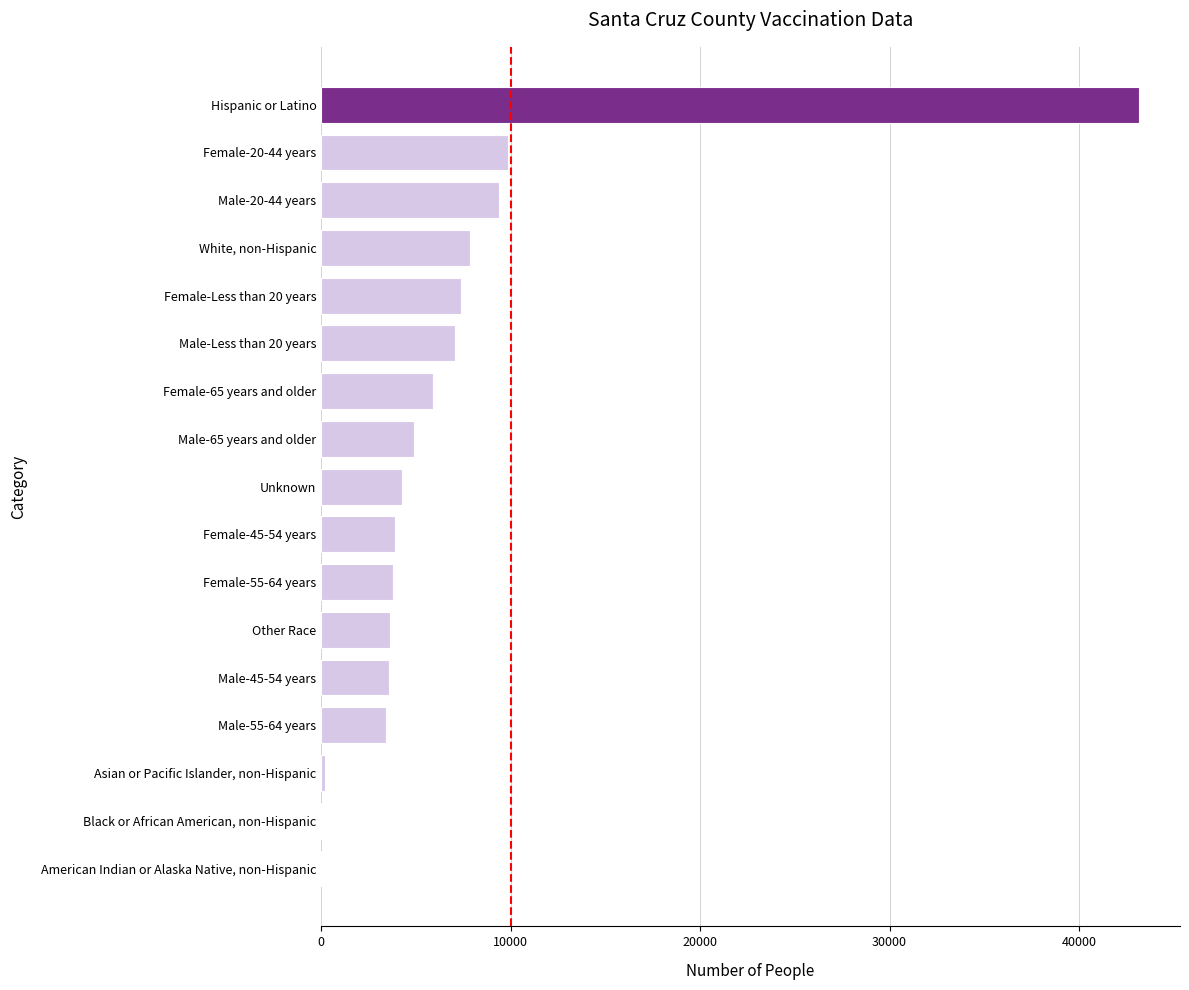

Is it true that the value at Male-20-44 years is 9398?

True